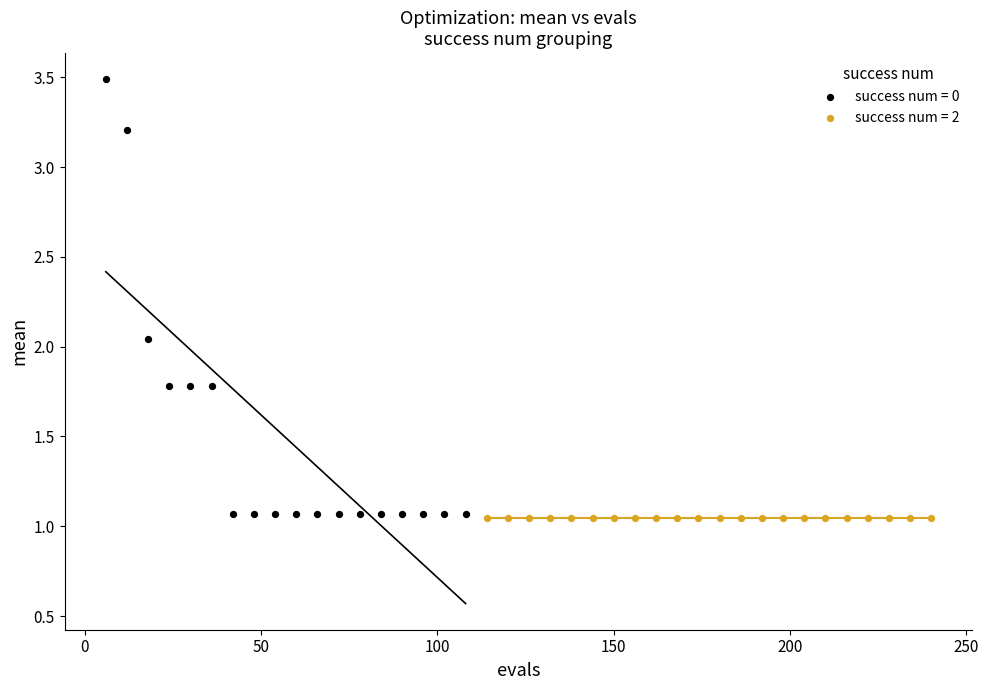

Which series reaches the maximum Y coordinate?

success num = 0